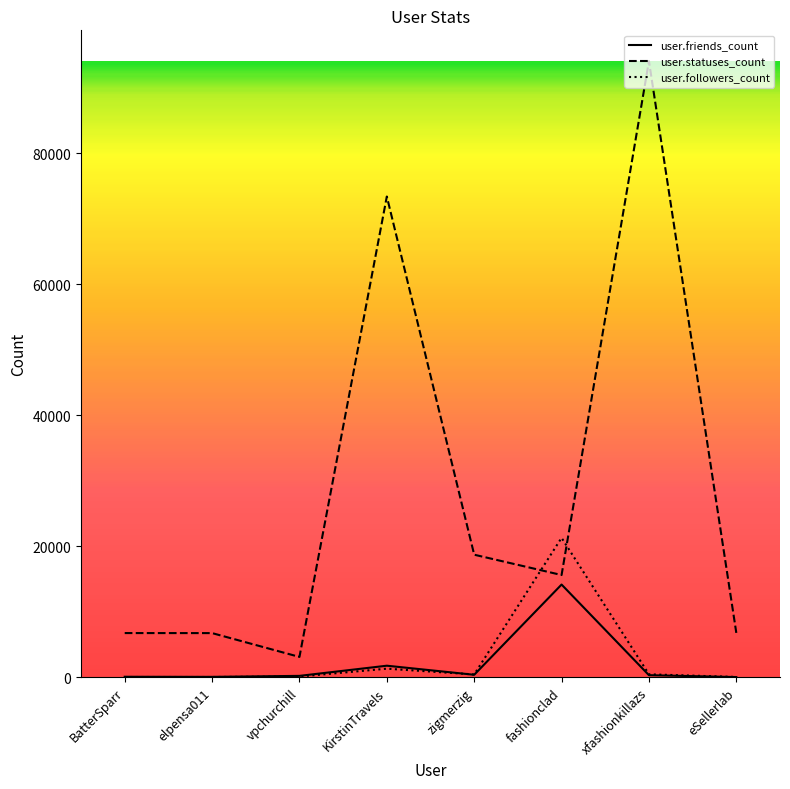

What is the difference between the maximum and minimum values in the user.followers_count series?

21257